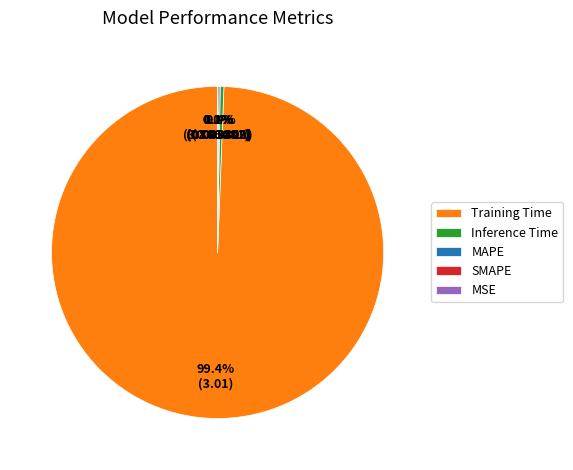

Is it true that MAPE is 0% of the pie?

True